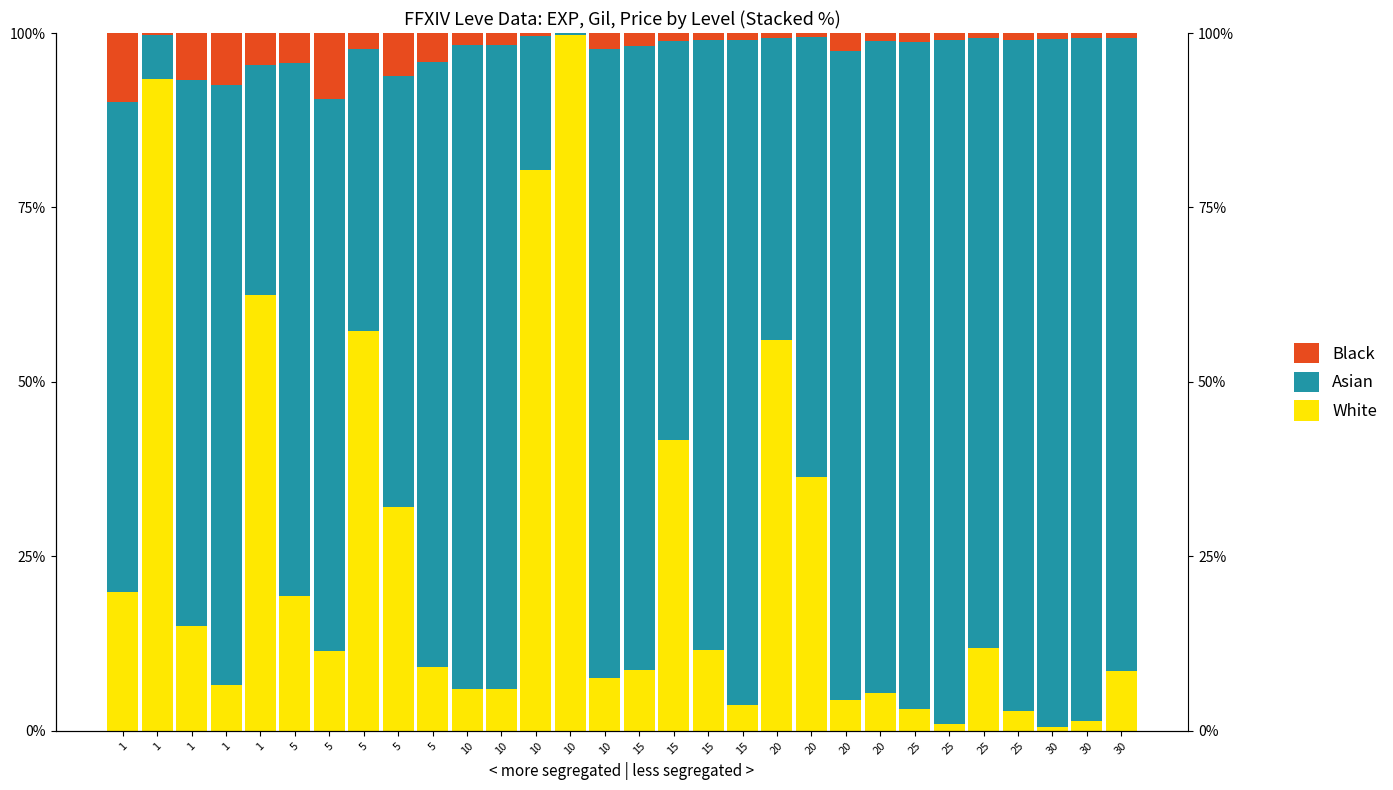

Where is Asian nearest to the value 49?

20